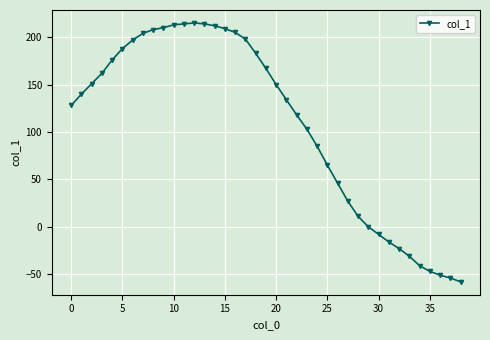

What is the average value?

108